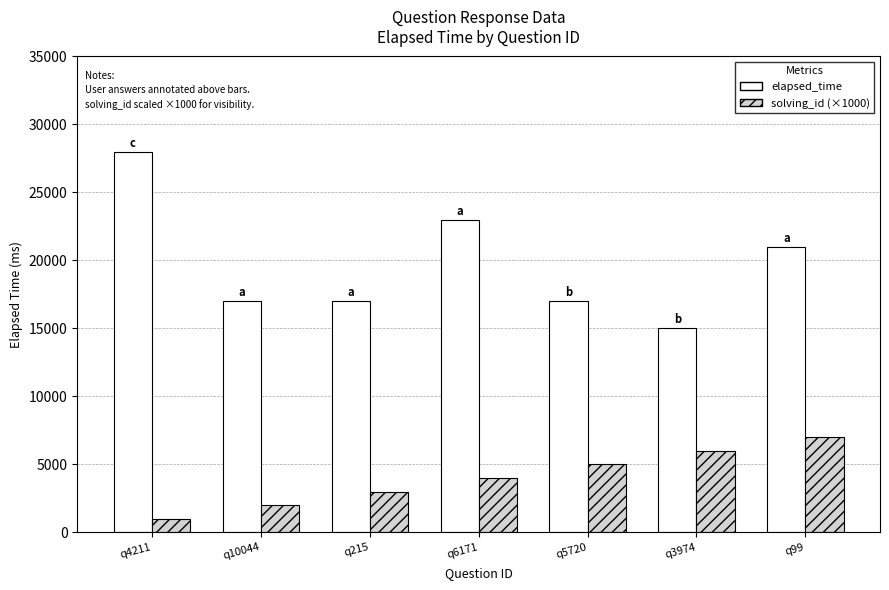

Is it true that solving_id (×1000) equals 2679 at q99?

False